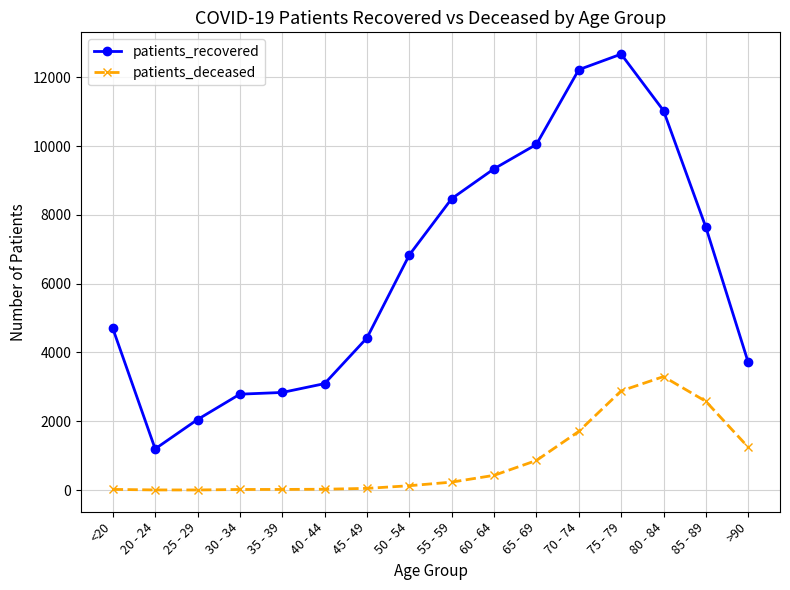

What is the value of the patients_recovered point at the 16th from the left?

3710